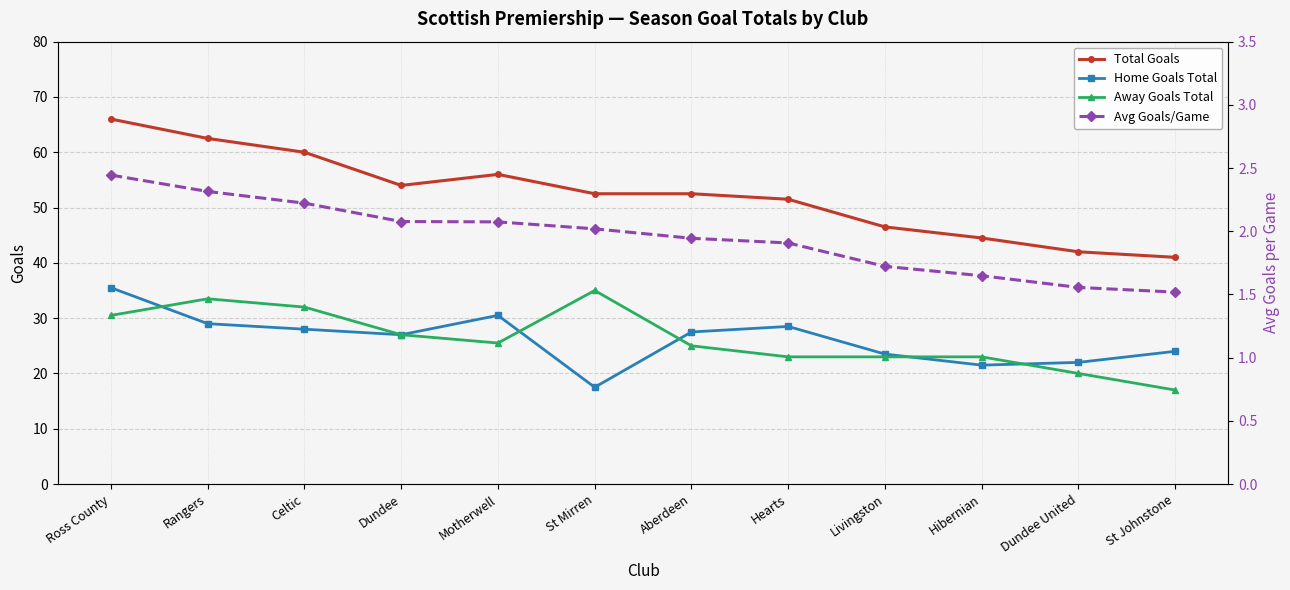

At how many categories does at least one series exceed 57?

3